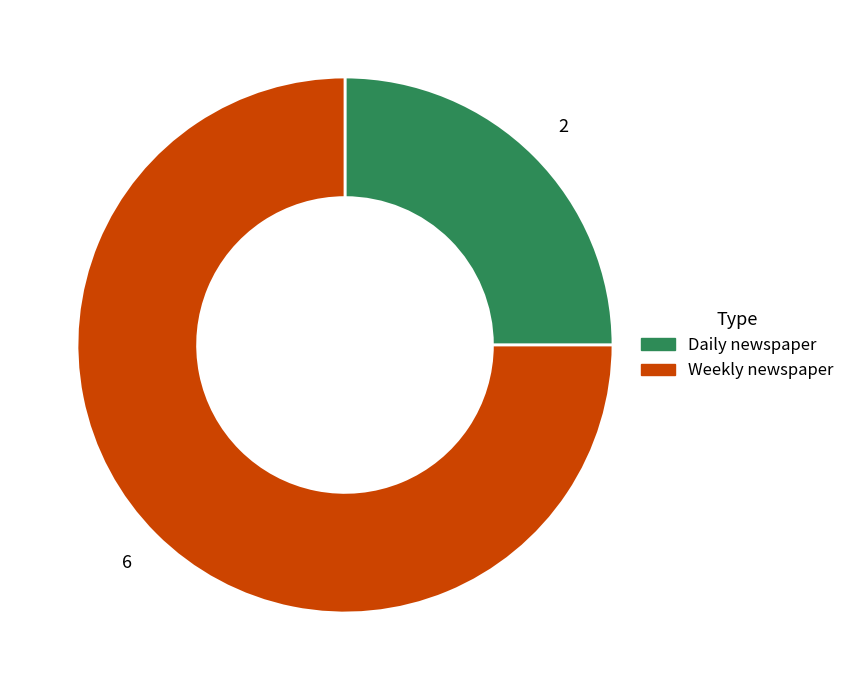

Is there any slice that represents more than half of the pie?

Yes